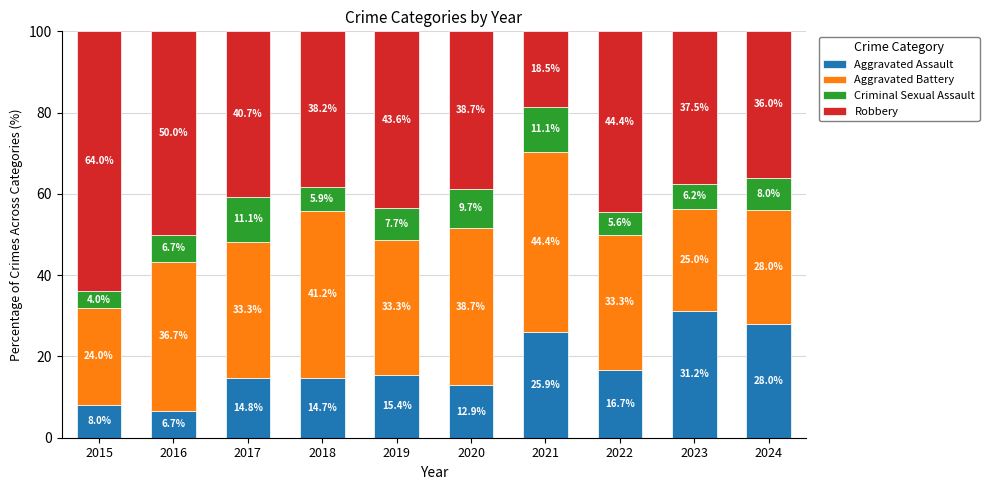

True or false: Aggravated Assault has a value of 15.4 at 2019.

True